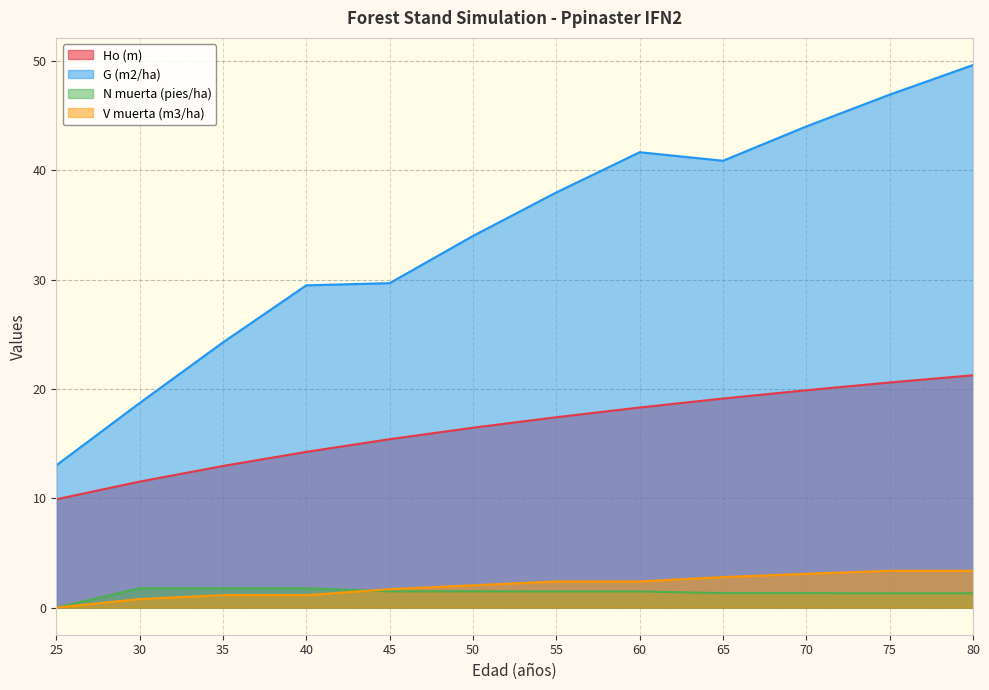

At which label does V muerta (m3/ha) reach its minimum?

25